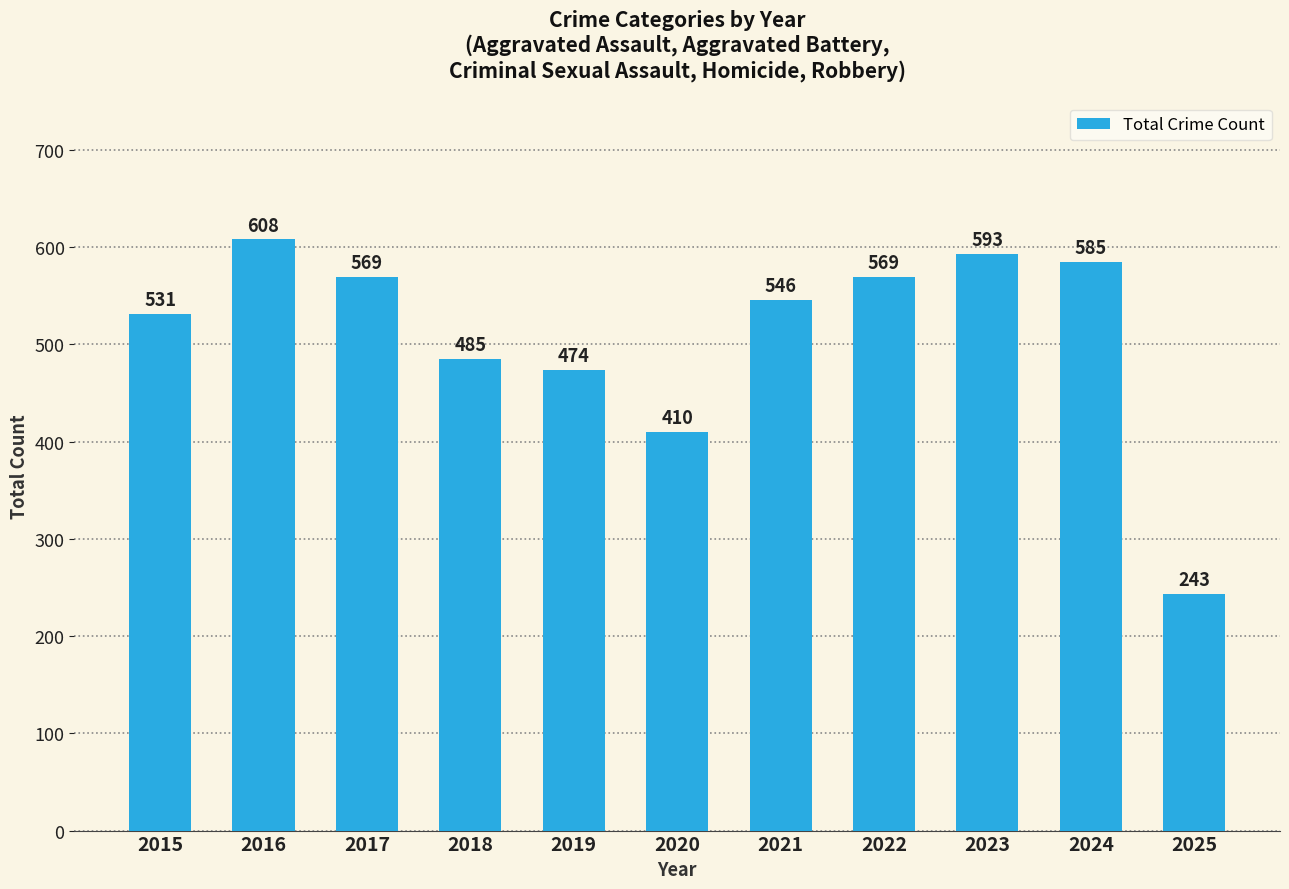

Reading left to right, extract all data points from this chart.

2015=531	2016=608	2017=569	2018=485	2019=474	2020=410	2021=546	2022=569	2023=593	2024=585	2025=243